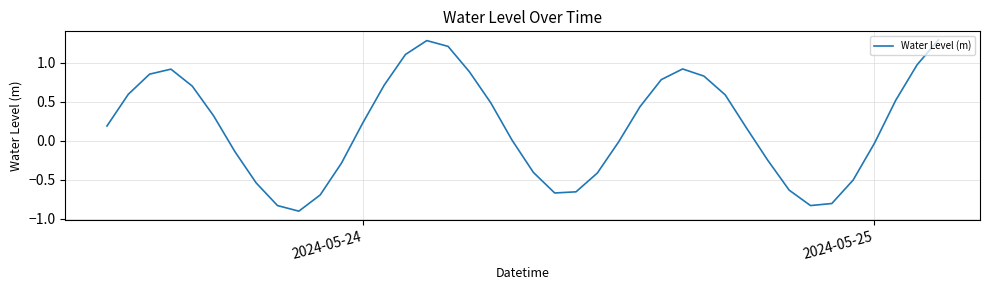

What is the difference between the second highest and minimum values?

2.2